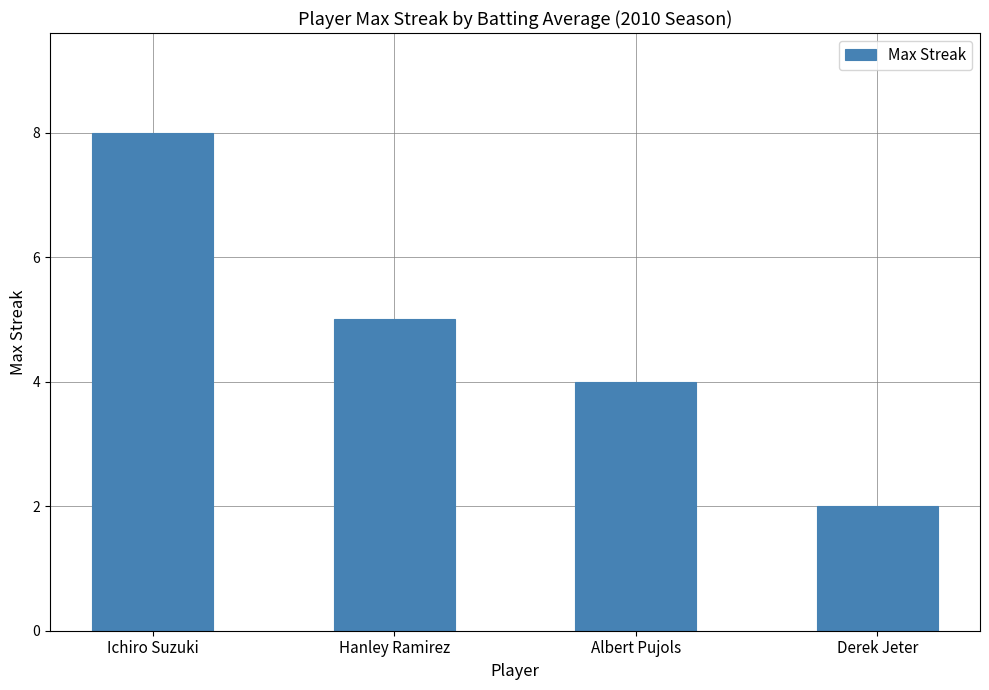

Rank the categories by value from lowest to highest.

Derek Jeter, Albert Pujols, Hanley Ramirez, Ichiro Suzuki